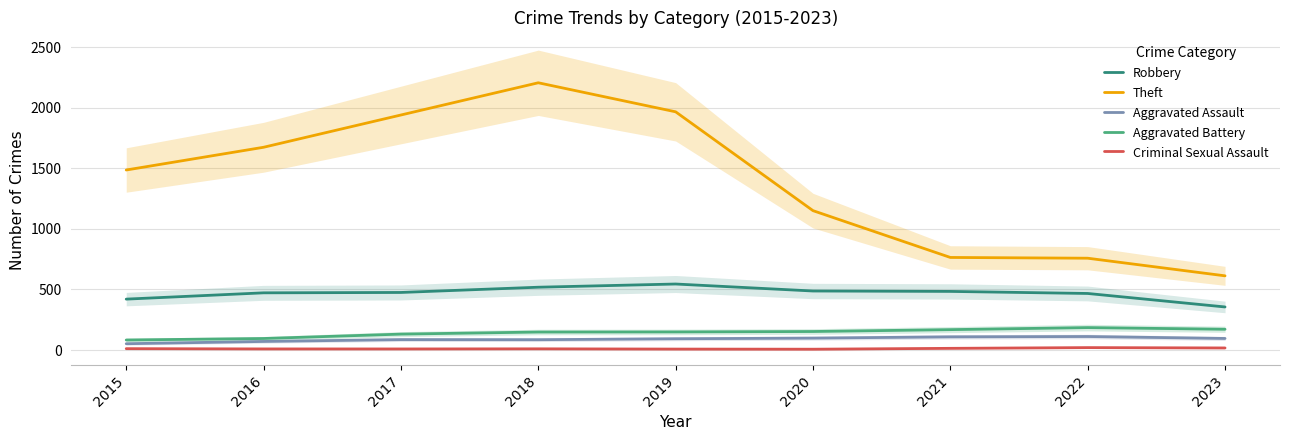

The value of Robbery at 2019 is 545.0. True or false?

True